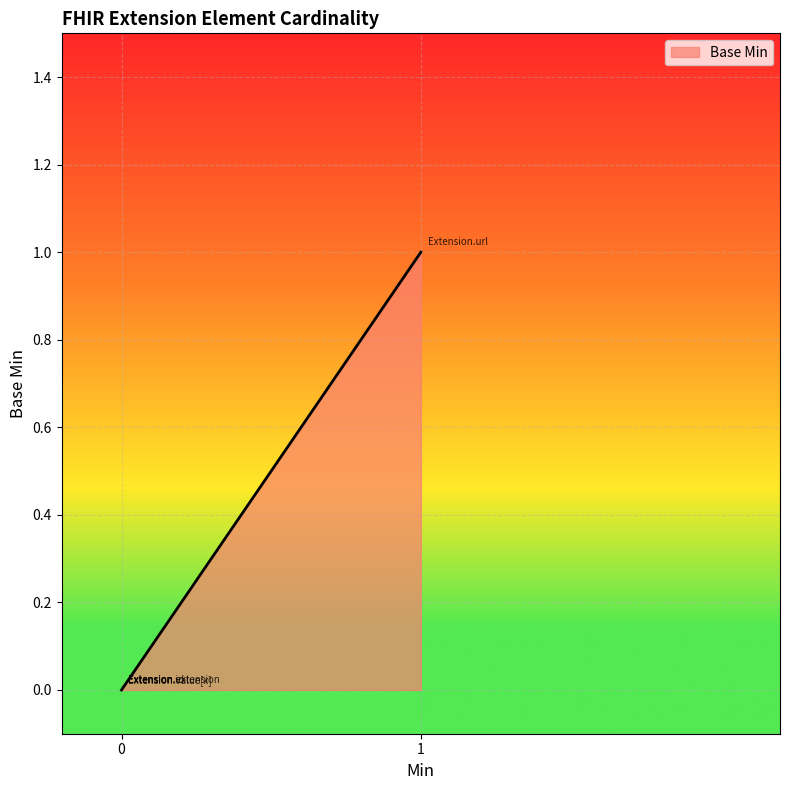

How many lines are shown in the chart?

1